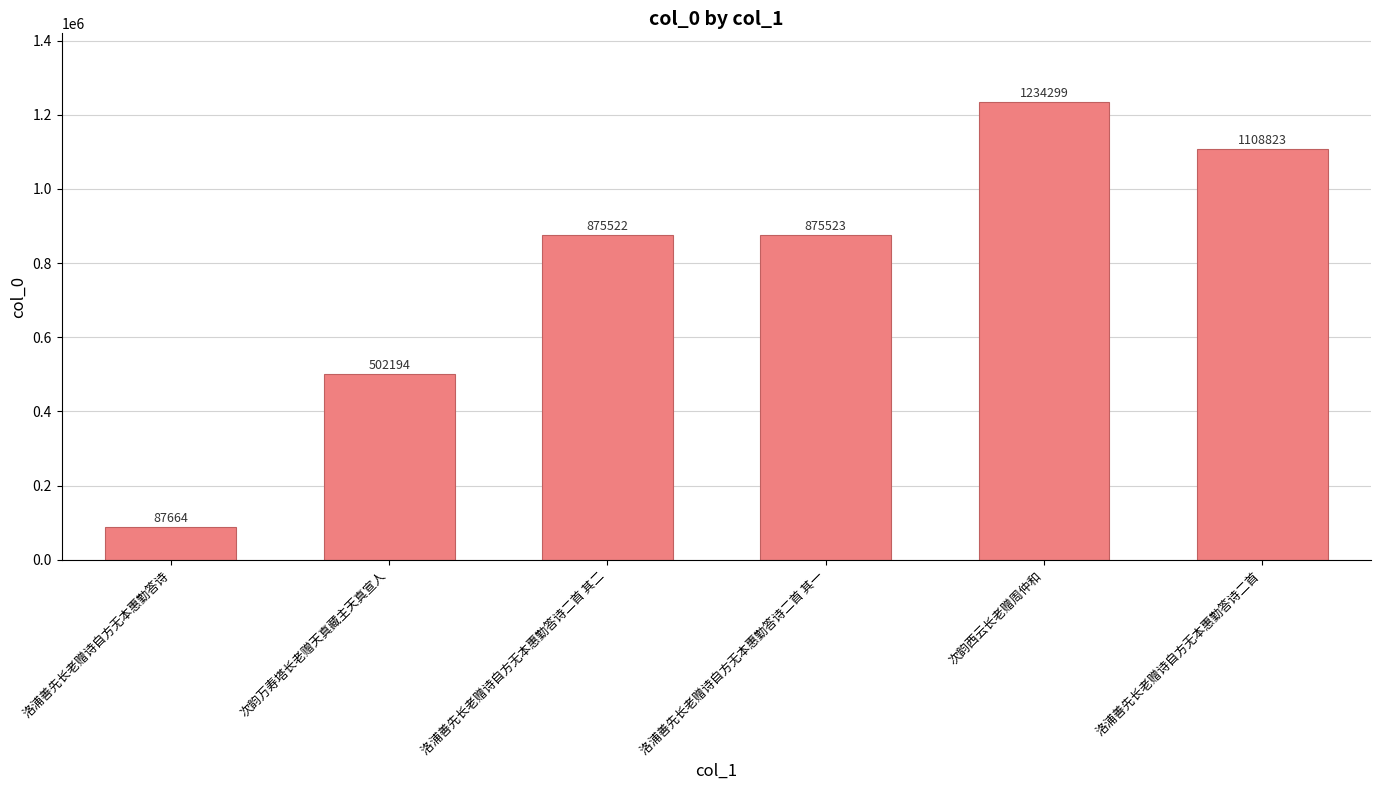

Reading right to left, extract all data points from this chart.

洛浦善先长老赠诗自方无本惠勤答诗二首=1108823	次韵西云长老赠周仲和=1234299	洛浦善先长老赠诗自方无本惠勤答诗二首 其一=875523	洛浦善先长老赠诗自方无本惠勤答诗二首 其二=875522	次韵万寿塔长老赠天真藏主天真宣人=502194	洛浦善先长老赠诗自方无本惠勤答诗=87664